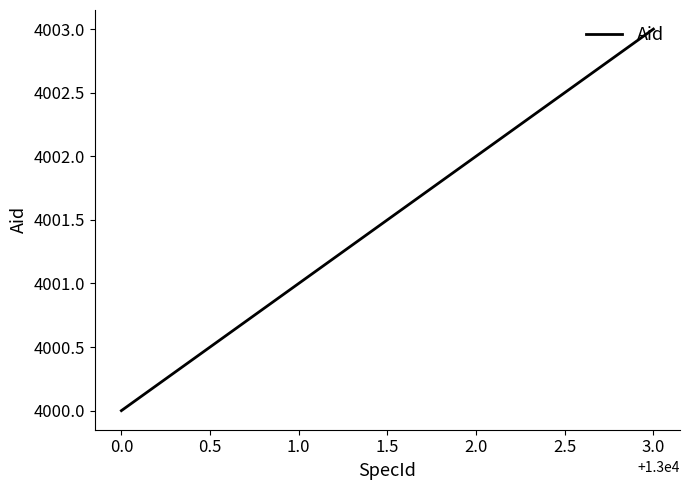

Reading left to right, transcribe all the data shown in this chart.

4000	4001	4002	4003